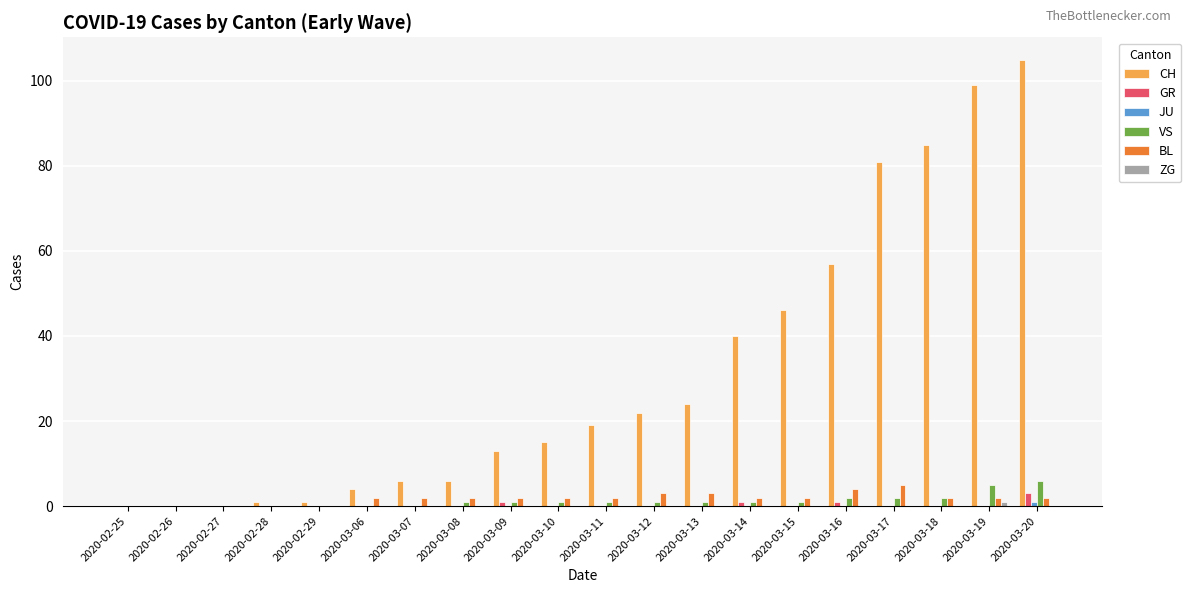

What is the spread (max minus min) of values at 2020-03-07?

6